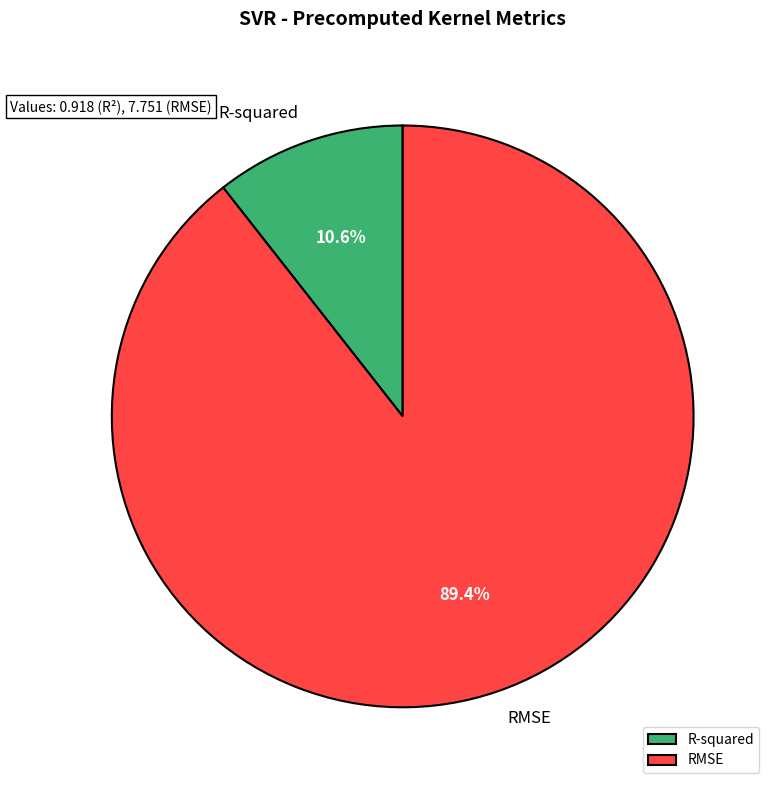

How many slices are in this pie chart?

2